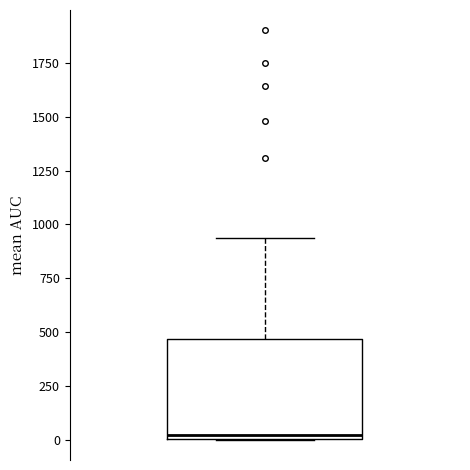

Where does the upper whisker of the box end on the y-axis? The values are not printed on the chart, so give them approximately, as read against the axis.

950